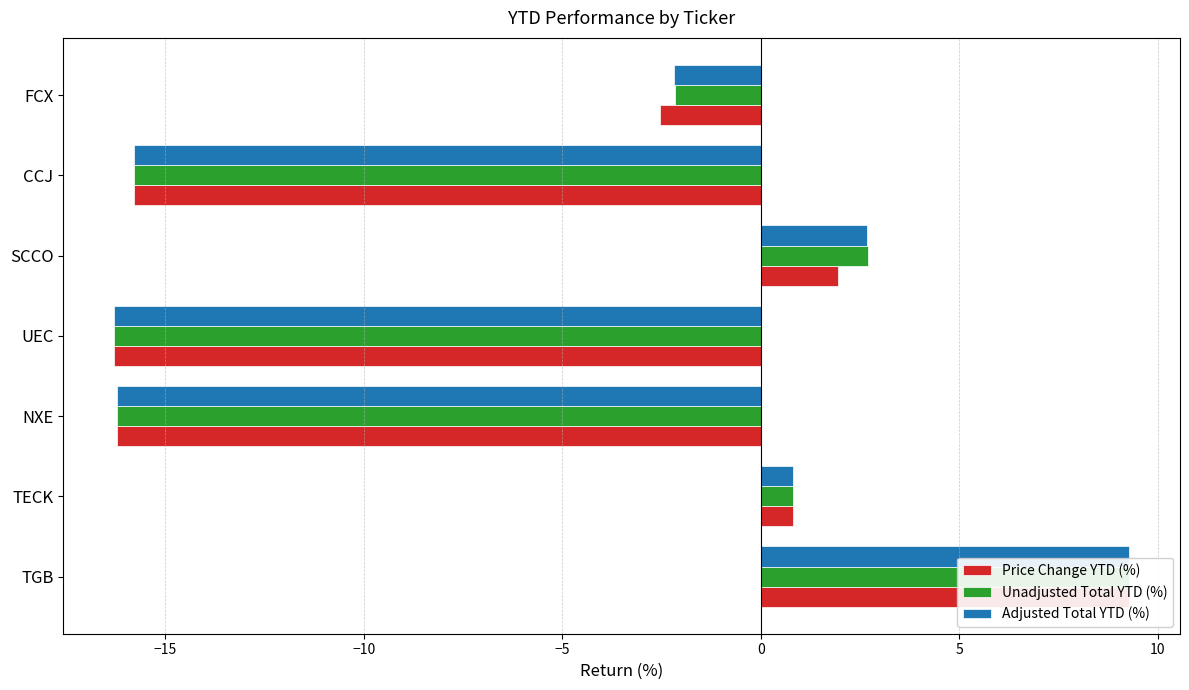

The value of Unadjusted Total YTD (%) at CCJ is -6.6. True or false?

False